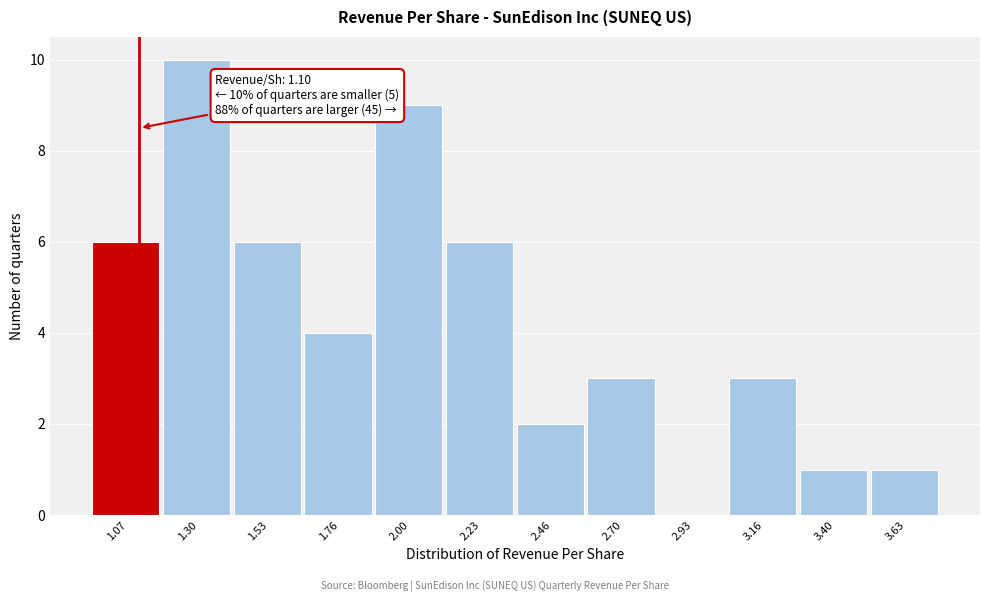

Over which range of the x-axis is the bar tallest?

1.20 to 1.40